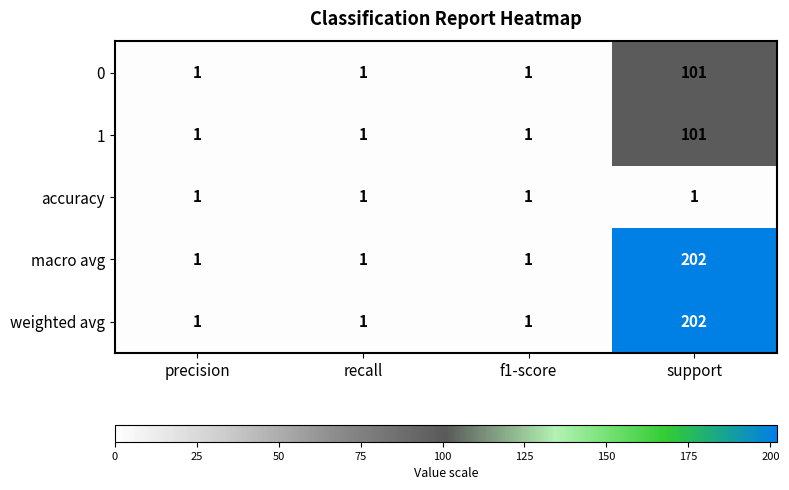

What is the total value across all series at recall?

5